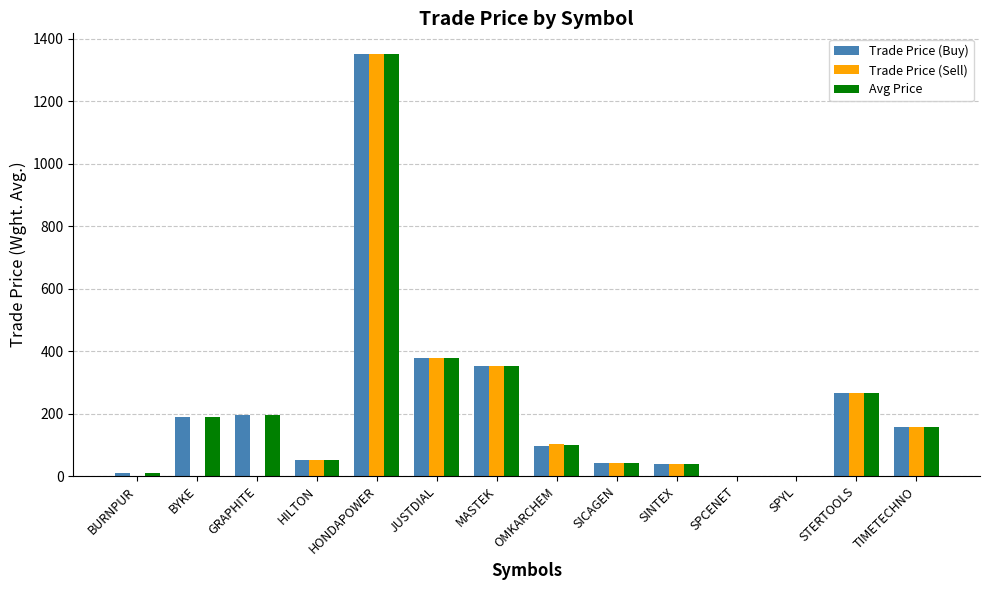

At which category is the sum across all series the highest?

HONDAPOWER